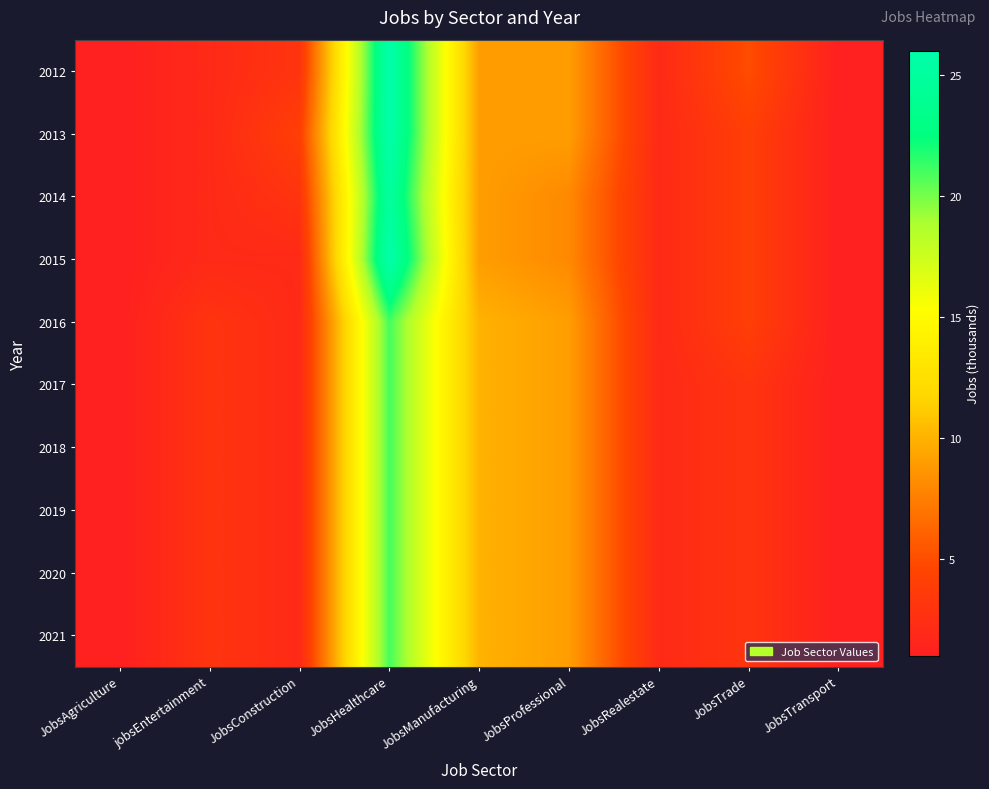

What is the spread (max minus min) of values at jobsEntertainment?

1